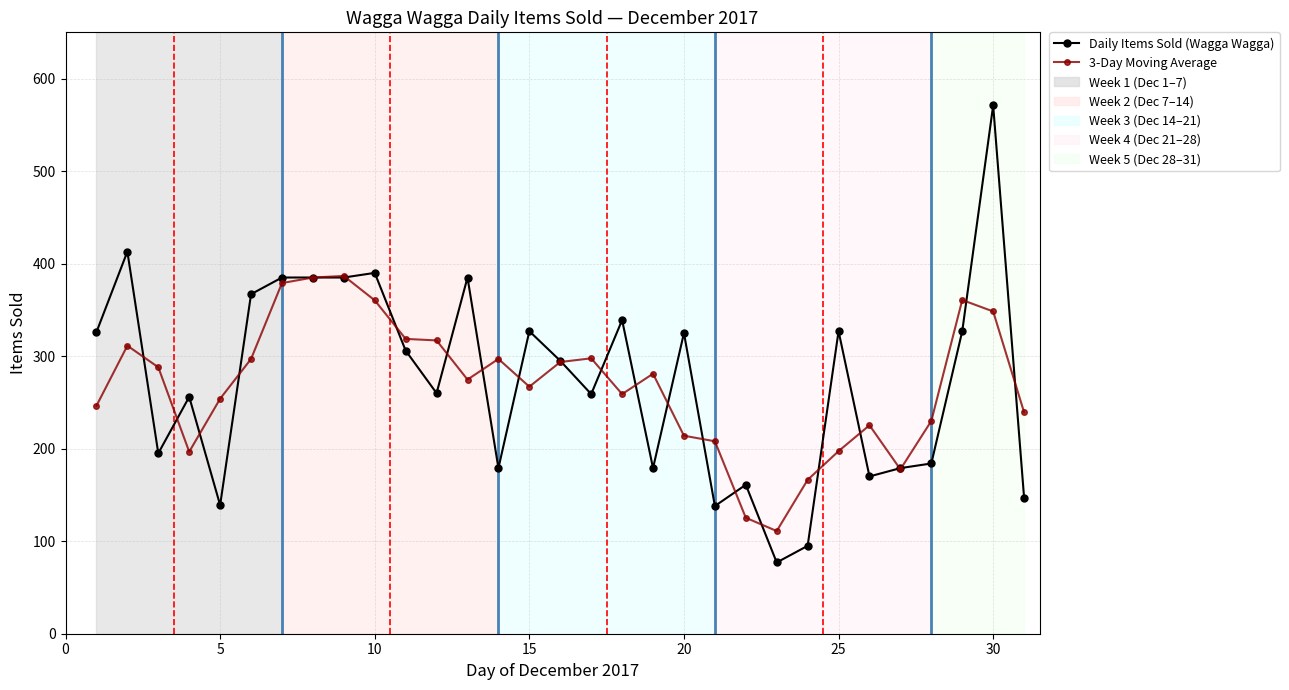

What is the difference between the maximum and minimum values in the 3-Day Moving Average series?

275.7